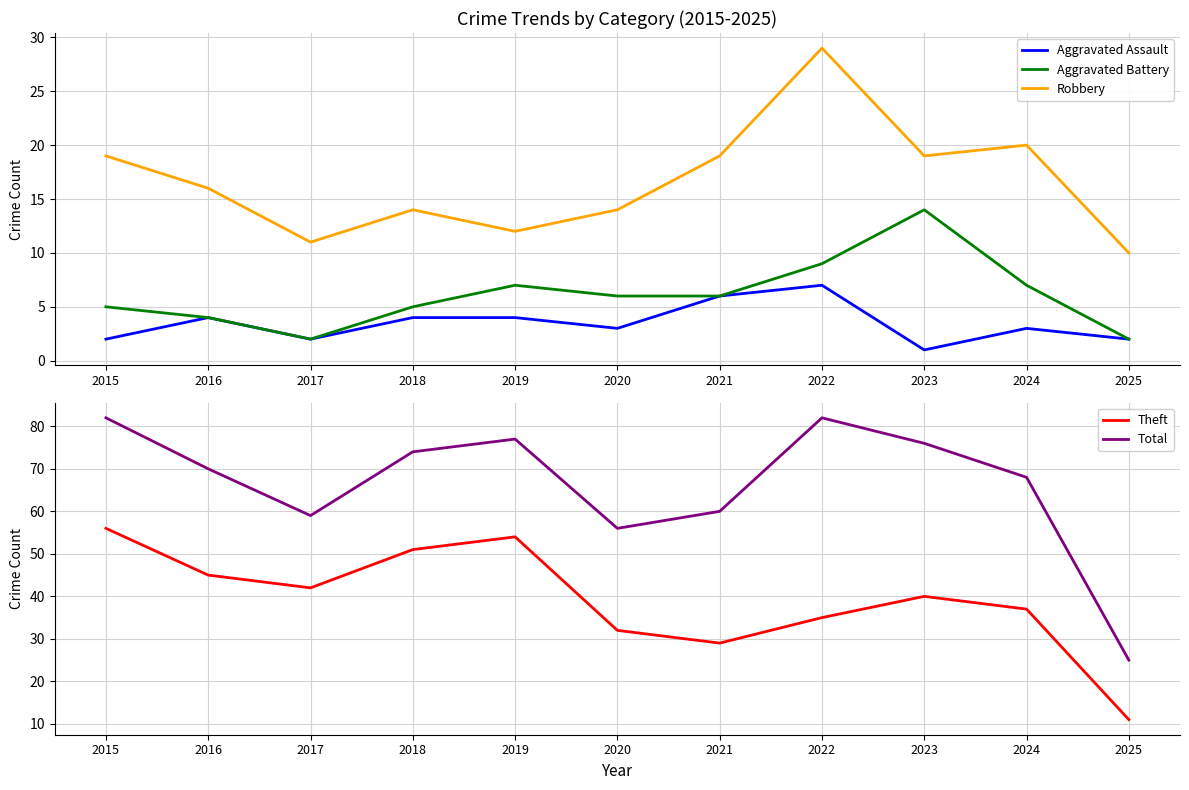

What is the approximate value of Aggravated Battery at 2024, to the nearest 5?

5